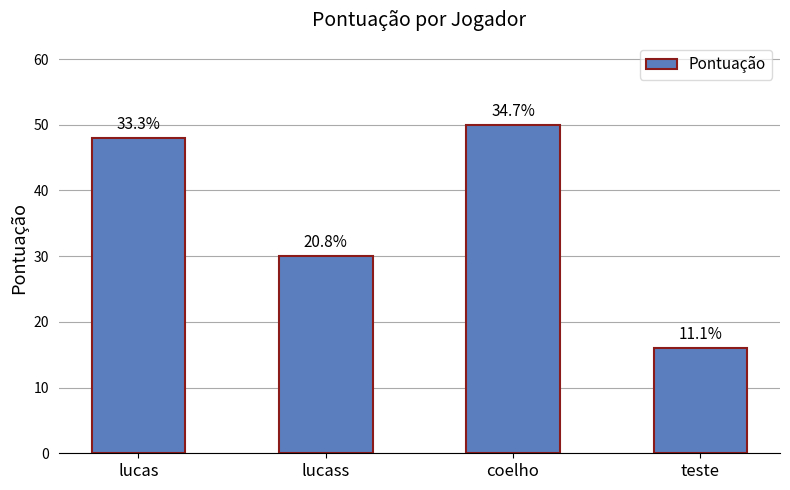

Reading left to right, transcribe all the data shown in this chart.

48	30	50	16